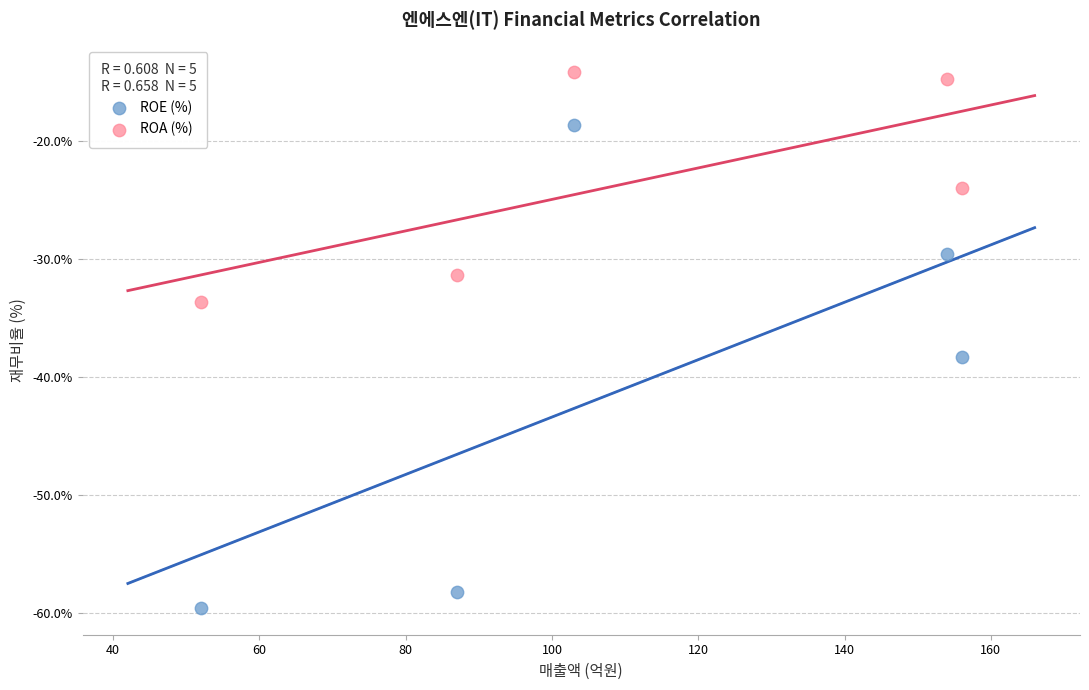

Which series has the widest spread of Y values?

ROE (%)